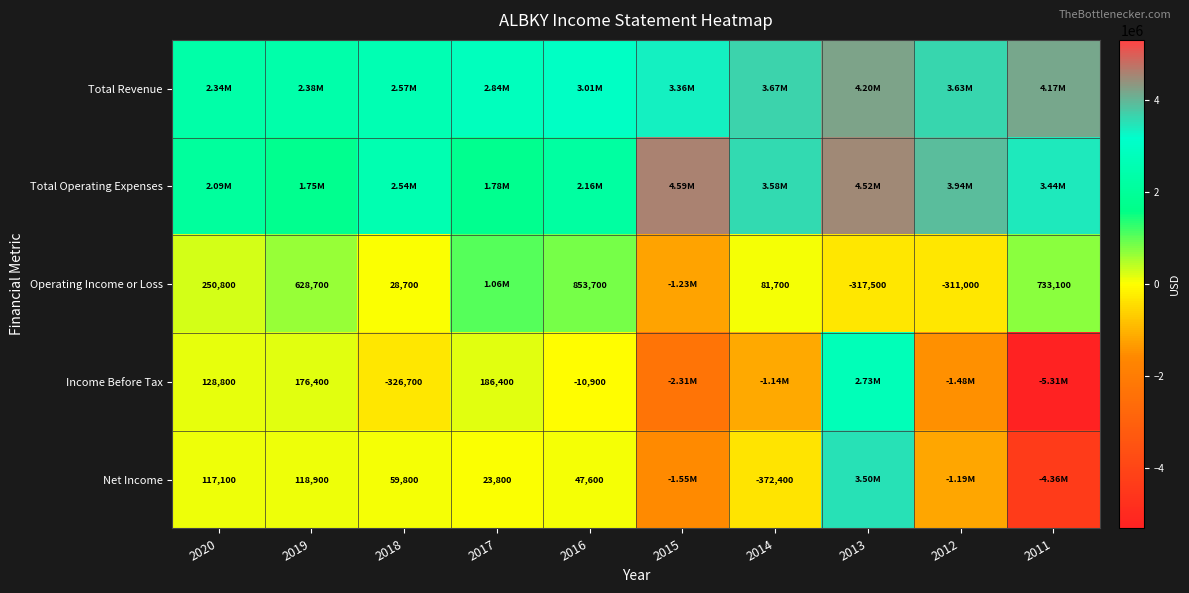

What is the sum of the Operating Income or Loss values at 2016 and 2012?

542700